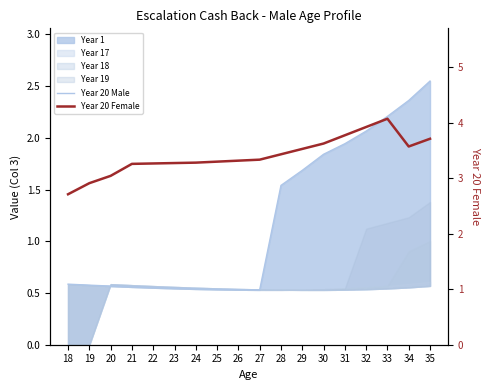

What is the difference between the highest and lowest values at 18?

2.1